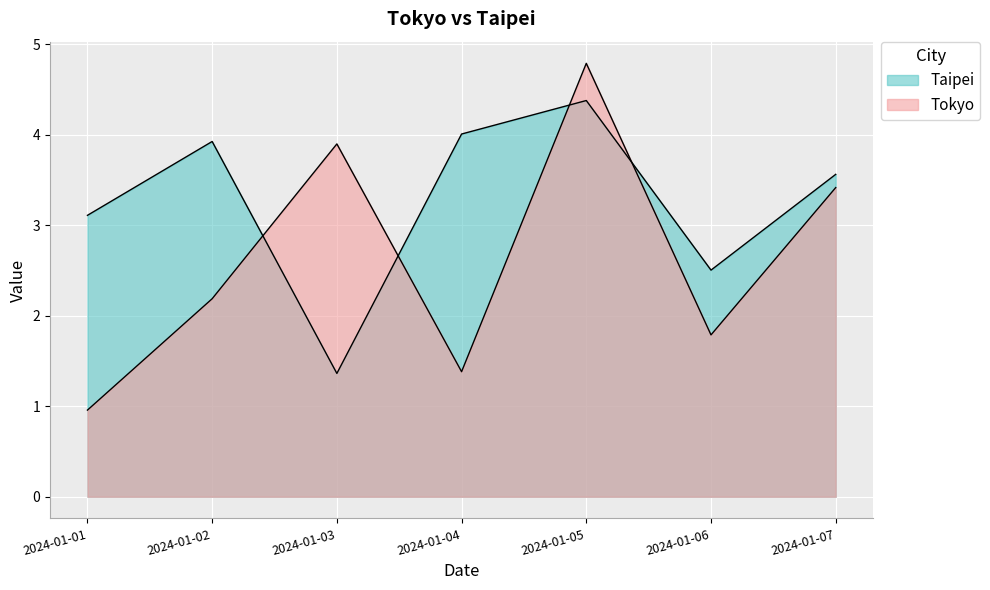

What is the difference between the maximum and minimum values in the Taipei series?

3.0